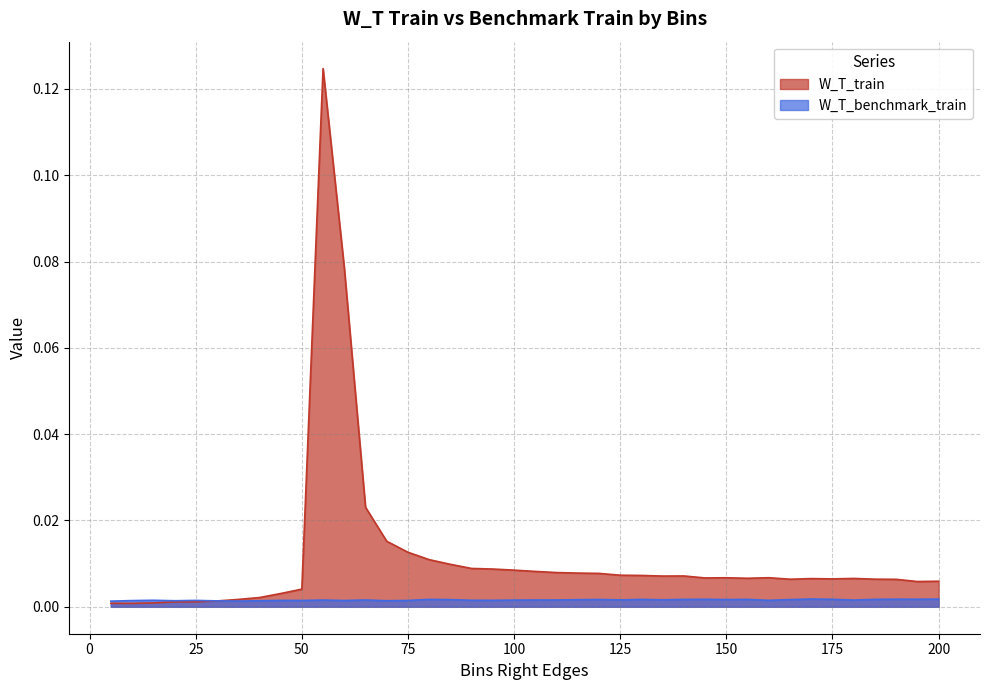

How many times do W_T_benchmark_train and W_T_train cross each other?

1